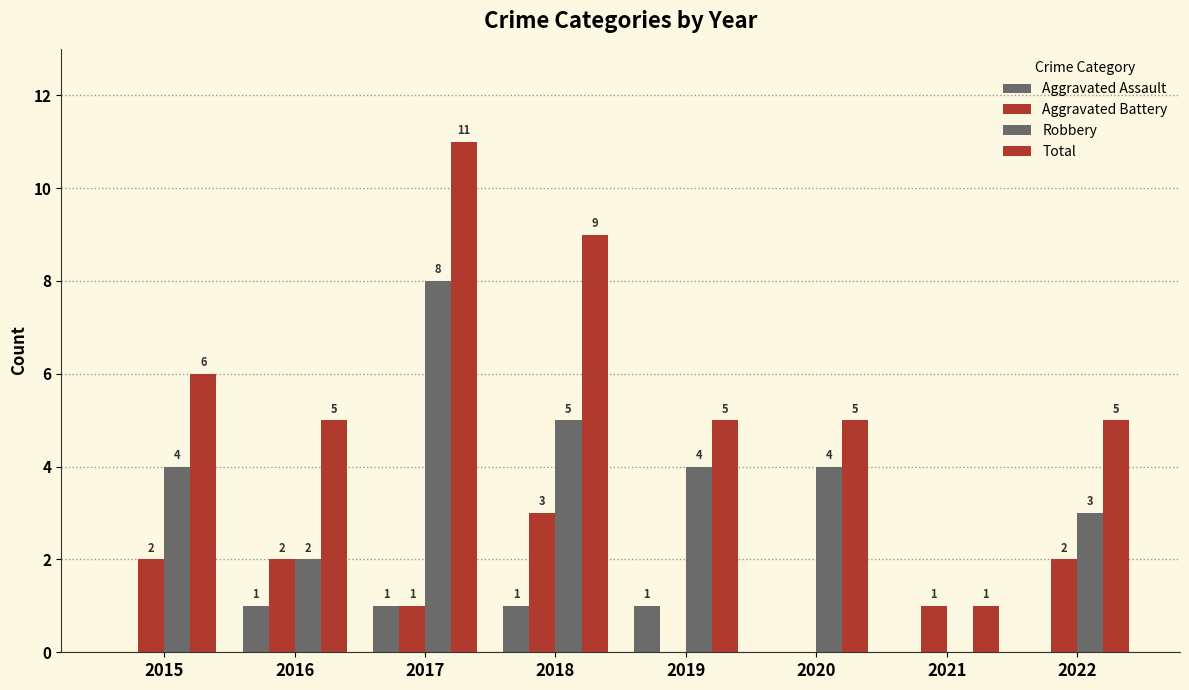

True or false: Aggravated Battery has a value of 1 at 2021.

True